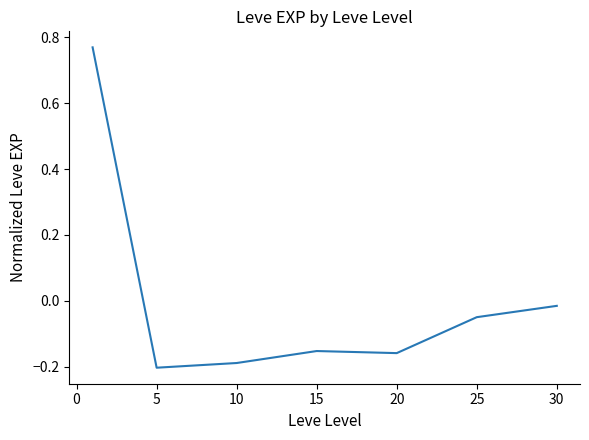

Is this an area chart (filled region under the line)?

No